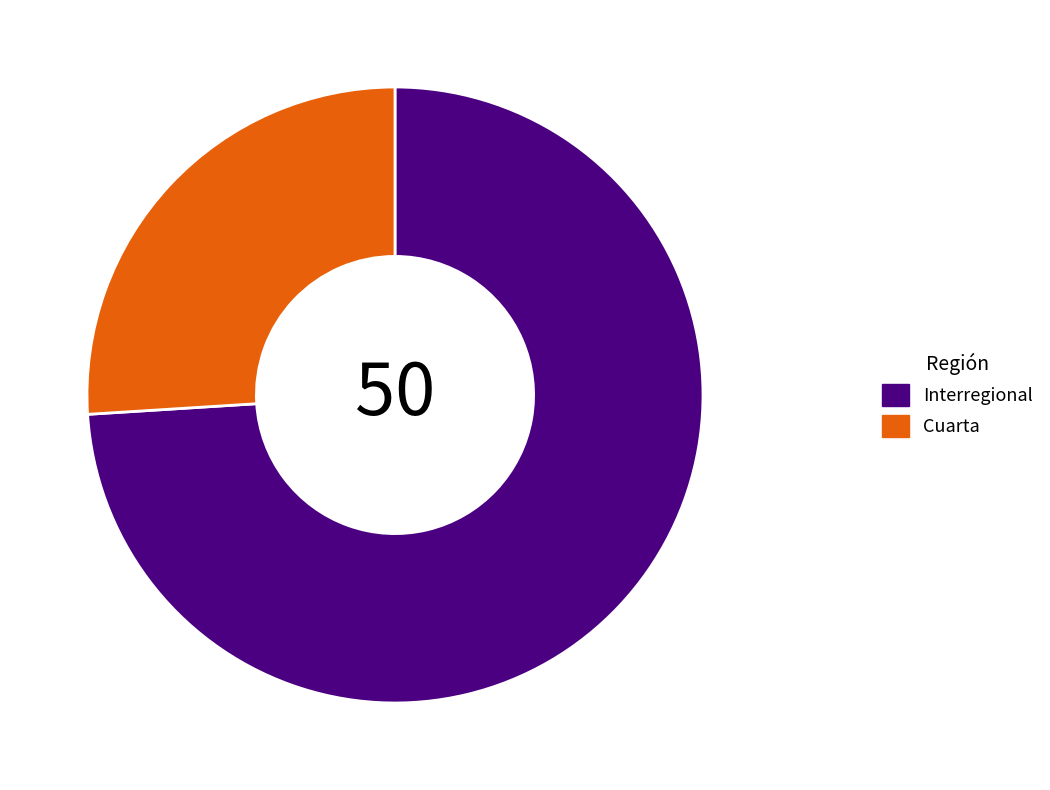

Is it true that Interregional is 66% of the pie?

False